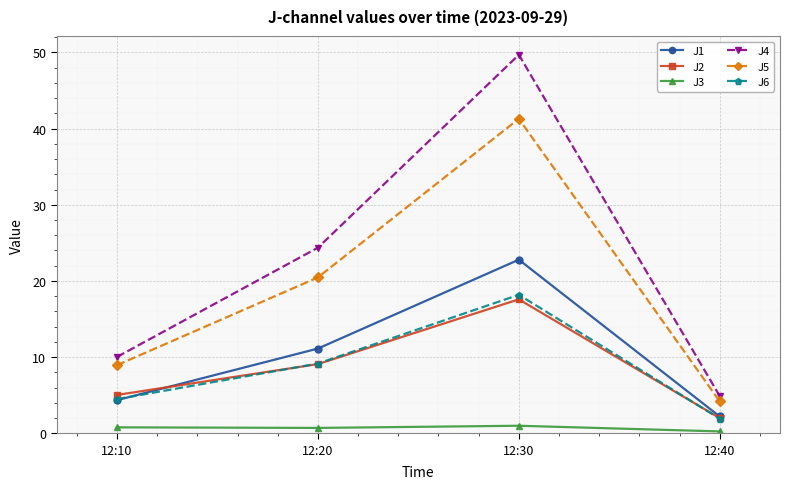

At which category does the chart reach its peak across all series?

12:30